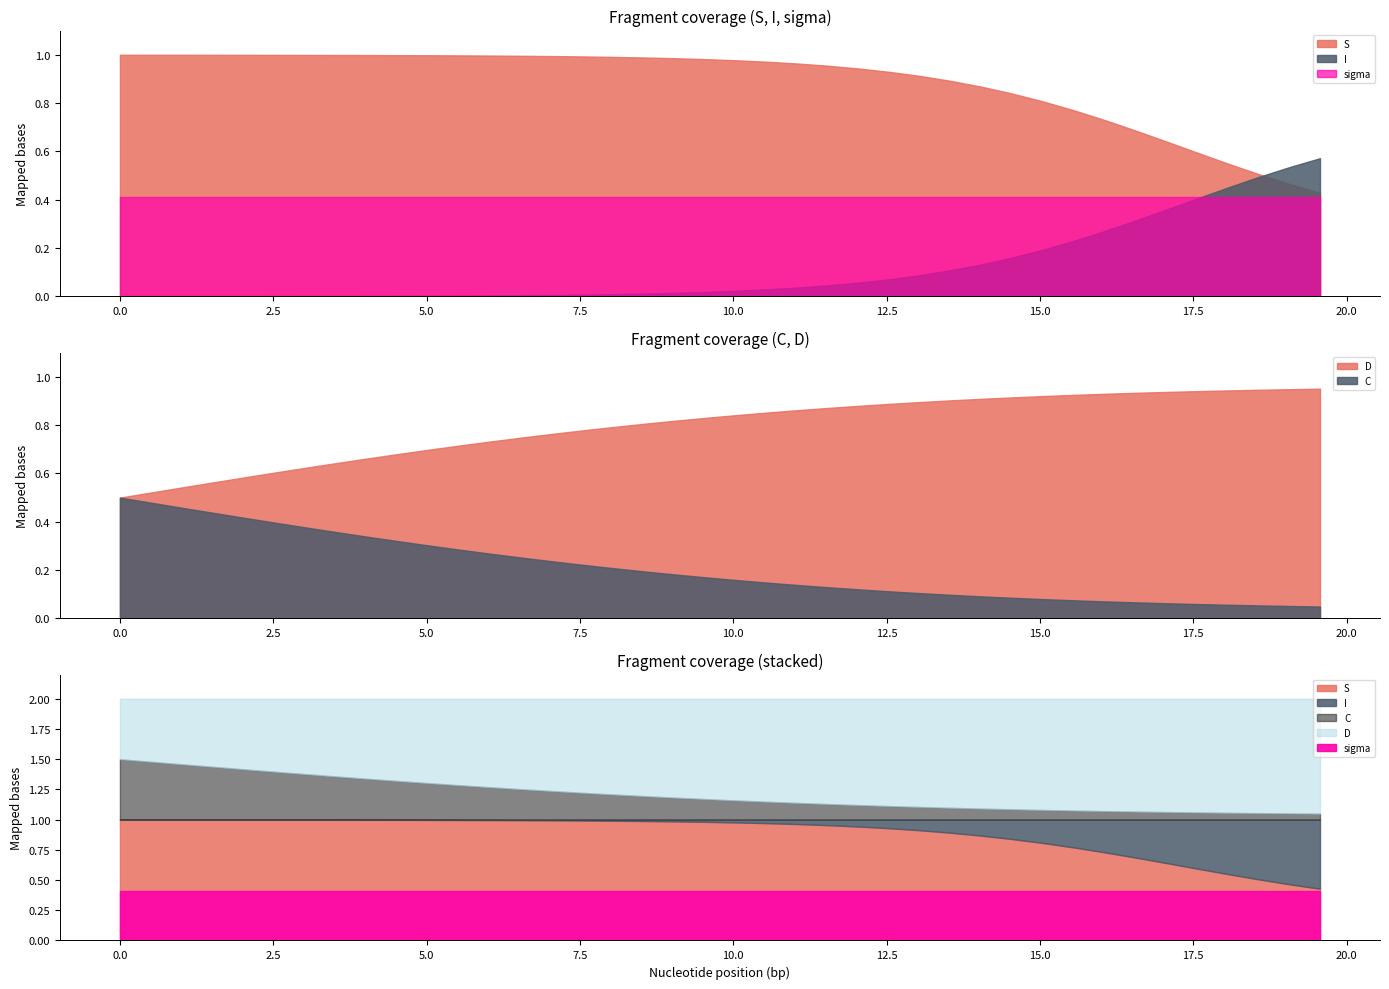

True or false: sigma has more than 0 points higher than both neighbors.

False